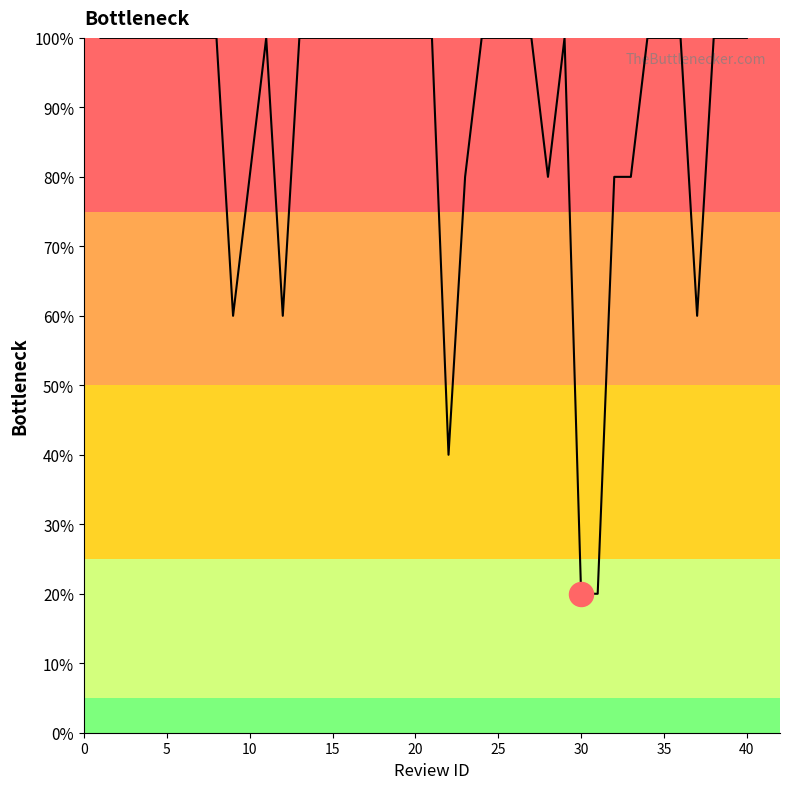

What is the smallest value displayed?

20